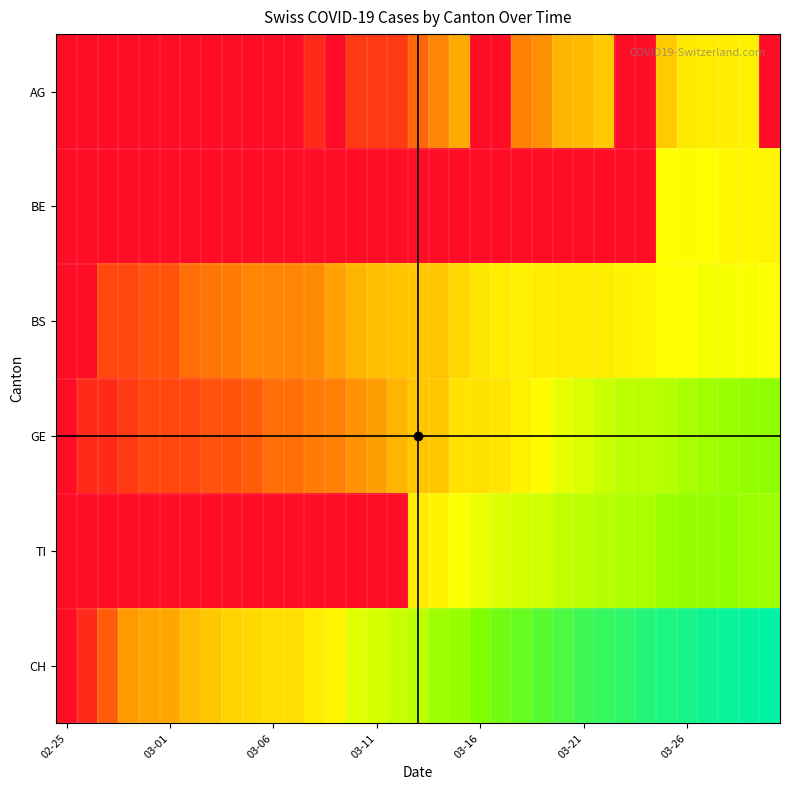

What is the maximum value shown in the chart?

7.5